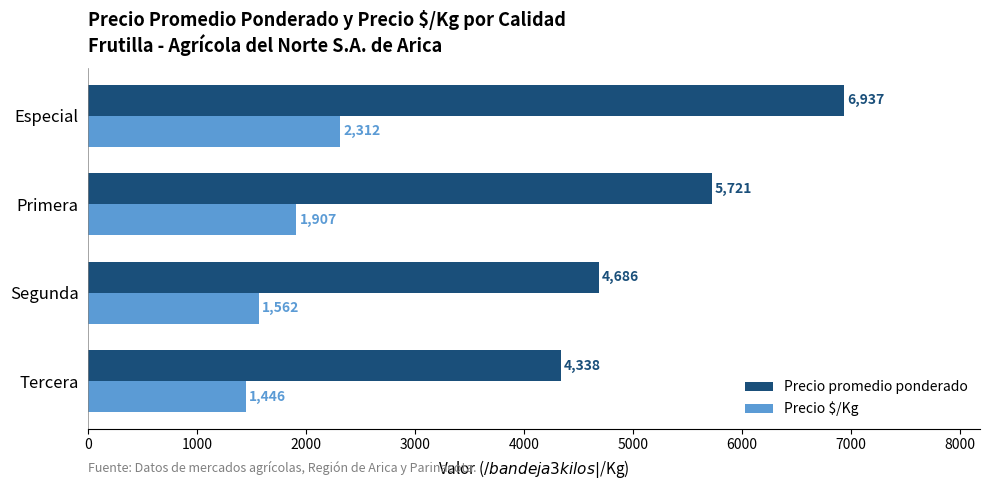

How many Precio $/Kg values are between 1562 and 2312?

3